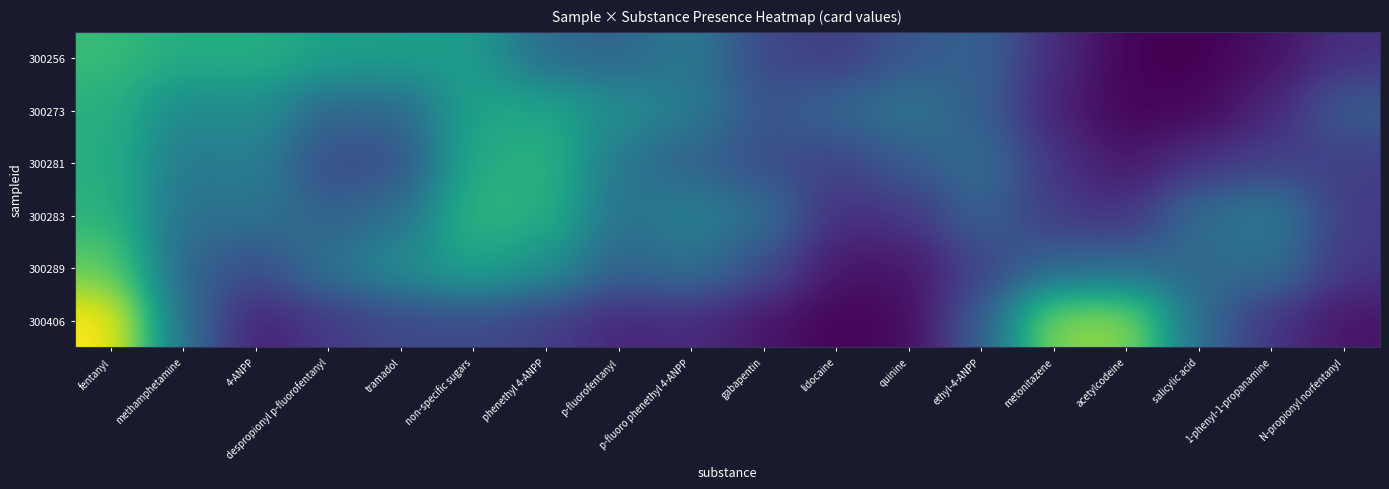

What is the spread (max minus min) of values at despropionyl p-fluorofentanyl?

54.4